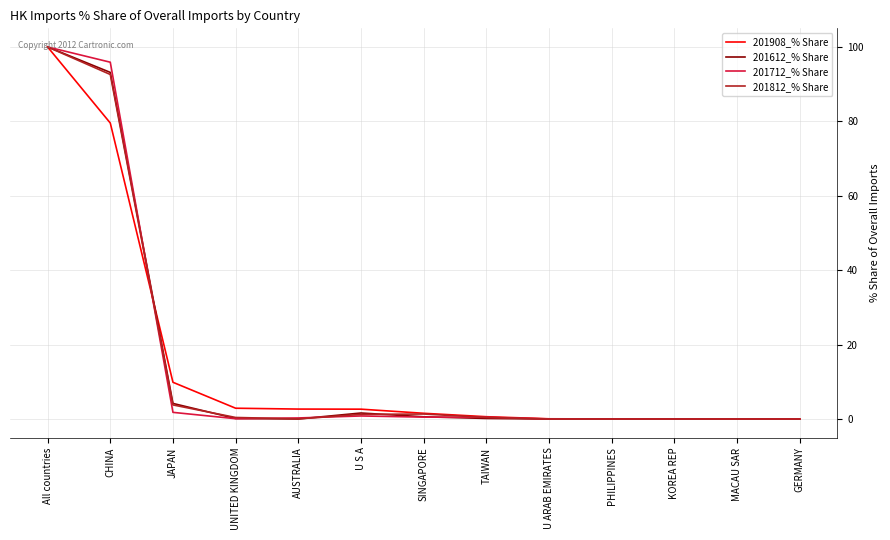

The value of 201612_% Share at JAPAN is 4.2. True or false?

True